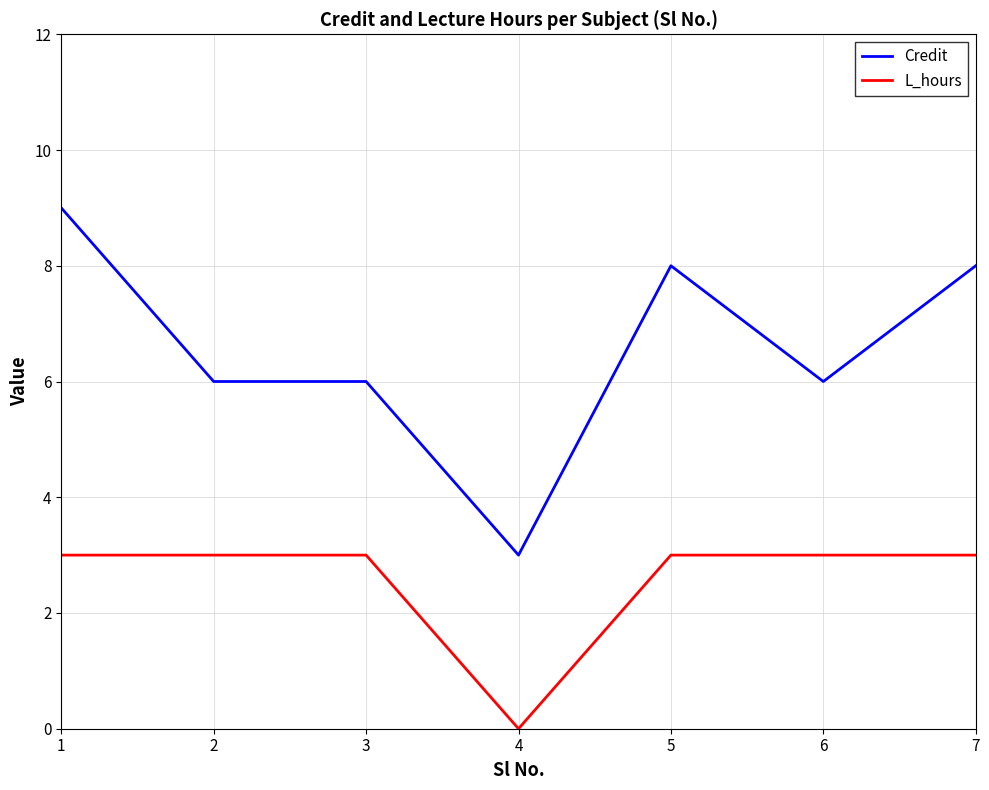

True or false: Credit and L_hours intersect in this chart.

False